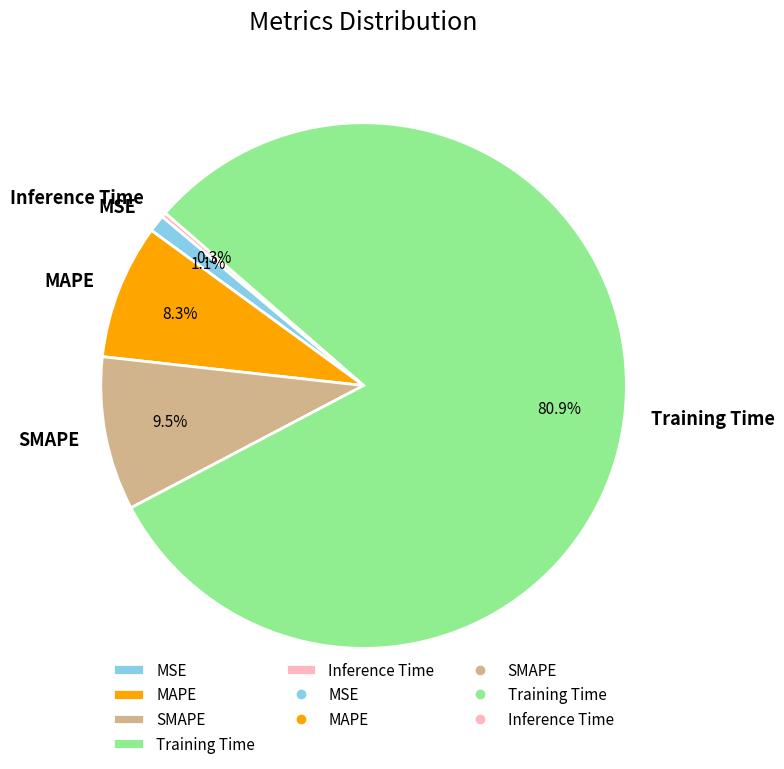

Which slice is the smallest?

Inference Time